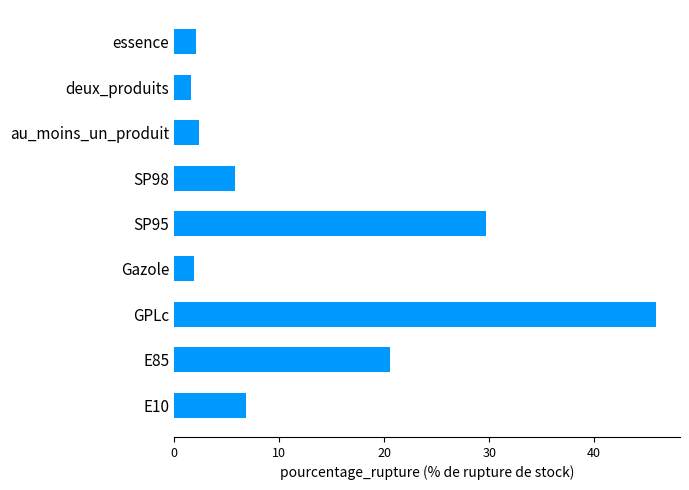

Are the bars horizontal?

Yes